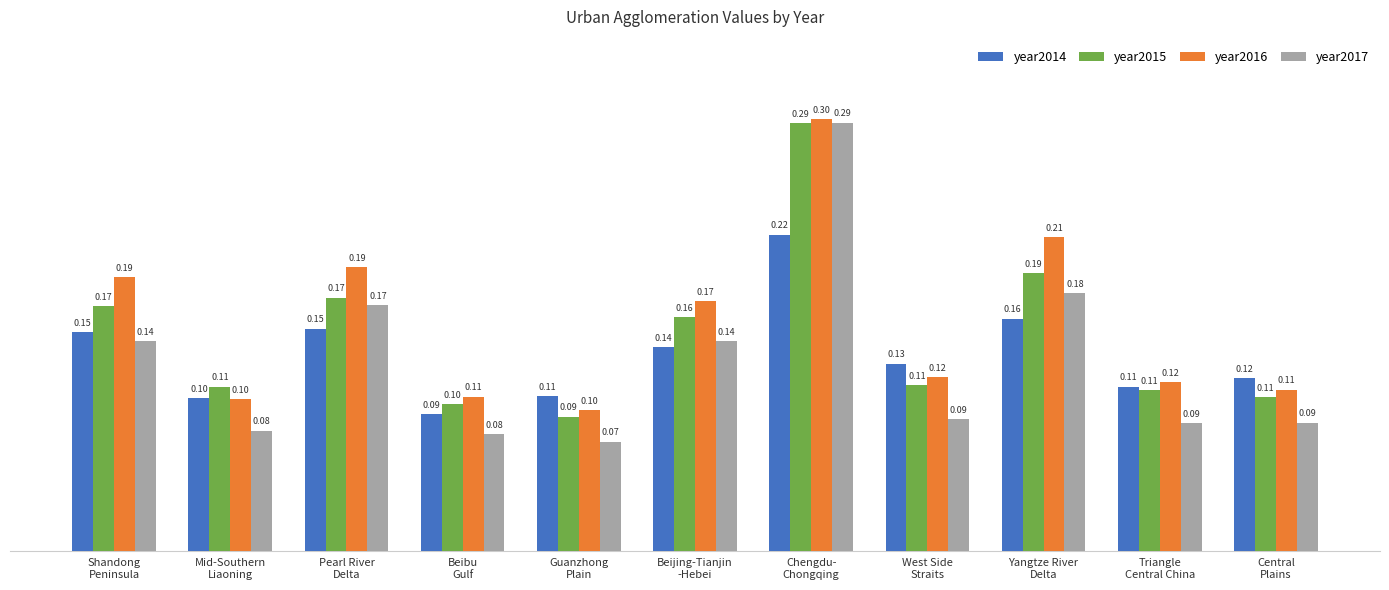

Rank the series by their average value, from lowest to highest.

year2017, year2014, year2015, year2016